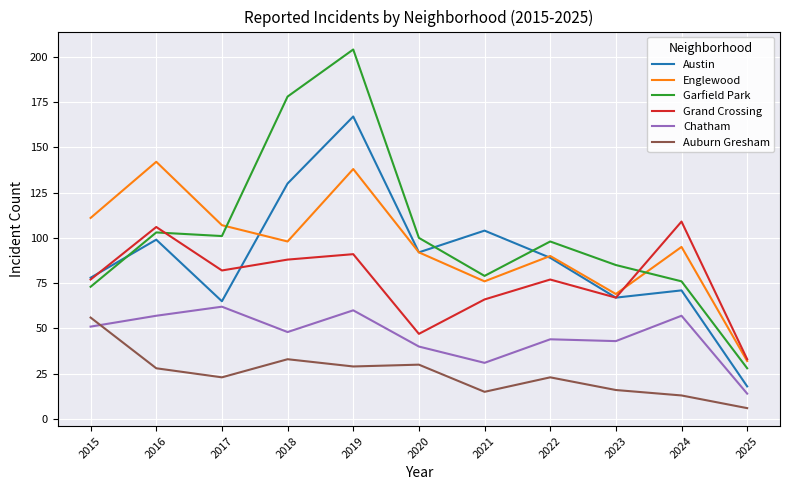

True or false: Englewood has more than 0 interior local peaks.

True